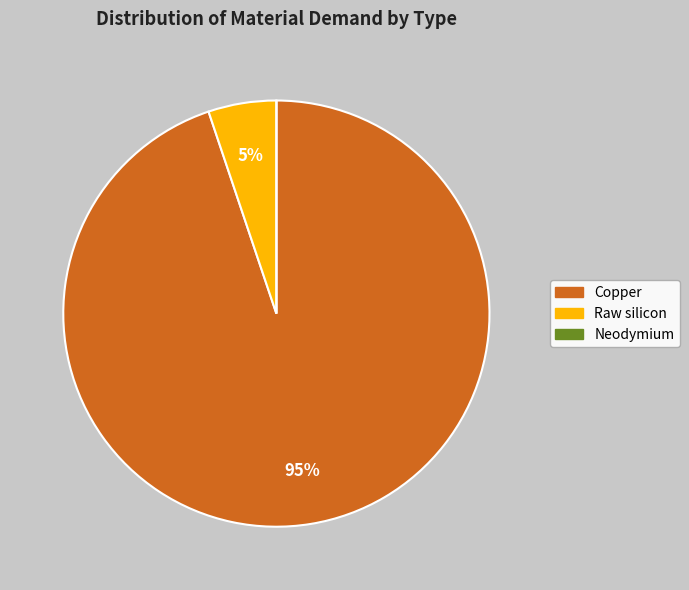

Which has a higher value, Raw silicon or Copper?

Copper